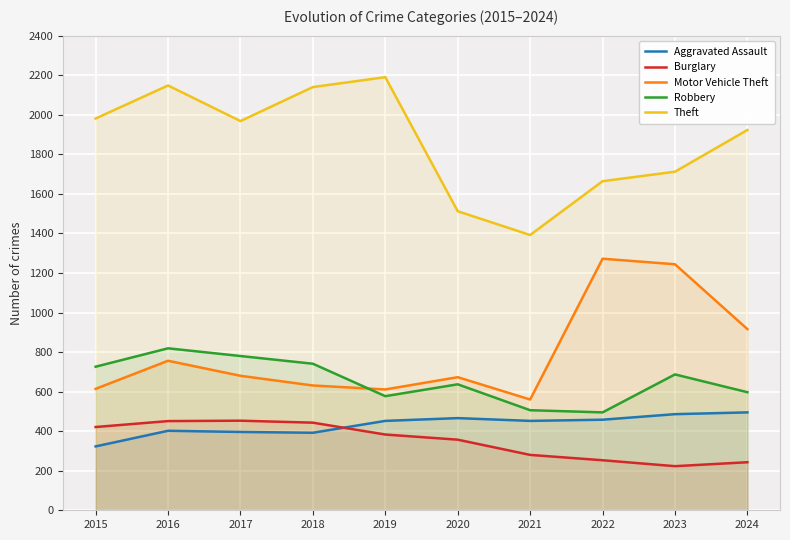

Between 2016 and 2018, which is larger?

2016